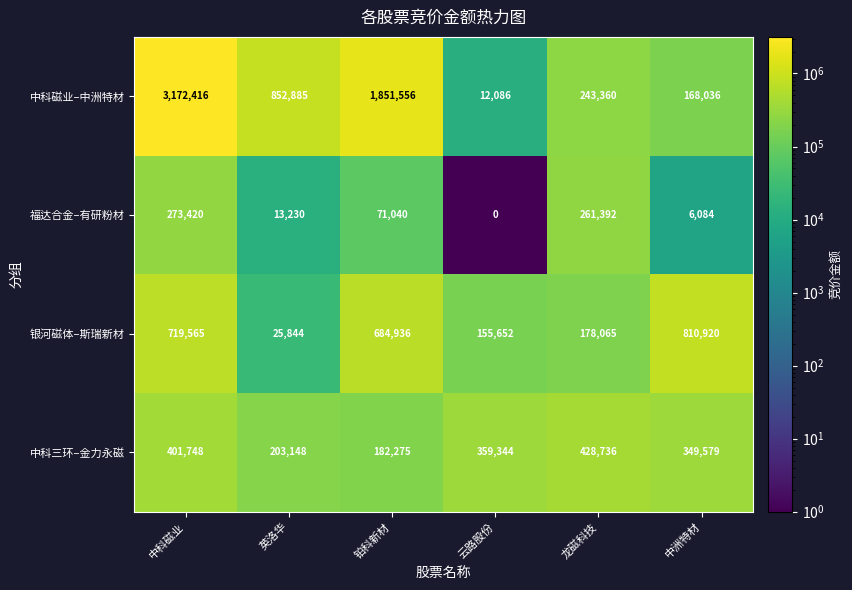

Reading left to right, list all the values displayed in this chart.

中科磁业–中洲特材: 中科磁业=3172416	英洛华=852885	铂科新材=1851556	云路股份=12086	龙磁科技=243360	中洲特材=168036
福达合金–有研粉材: 中科磁业=273420	英洛华=13230	铂科新材=71040	云路股份=0	龙磁科技=261392	中洲特材=6084
银河磁体–斯瑞新材: 中科磁业=719565	英洛华=25844	铂科新材=684936	云路股份=155652	龙磁科技=178065	中洲特材=810920
中科三环–金力永磁: 中科磁业=401748	英洛华=203148	铂科新材=182275	云路股份=359344	龙磁科技=428736	中洲特材=349579